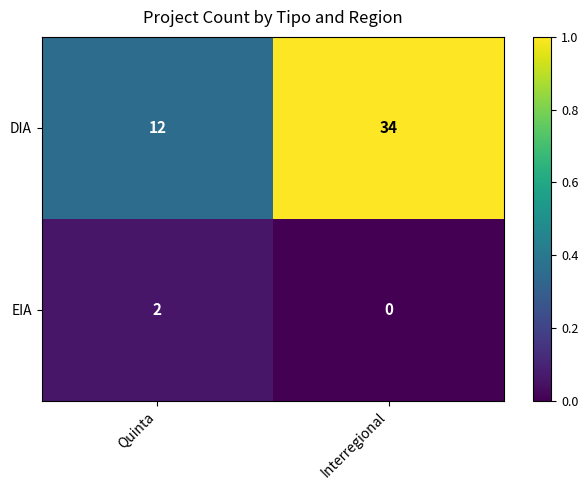

Reading left to right, extract all data points from this chart.

DIA: 12	34
EIA: 2	0